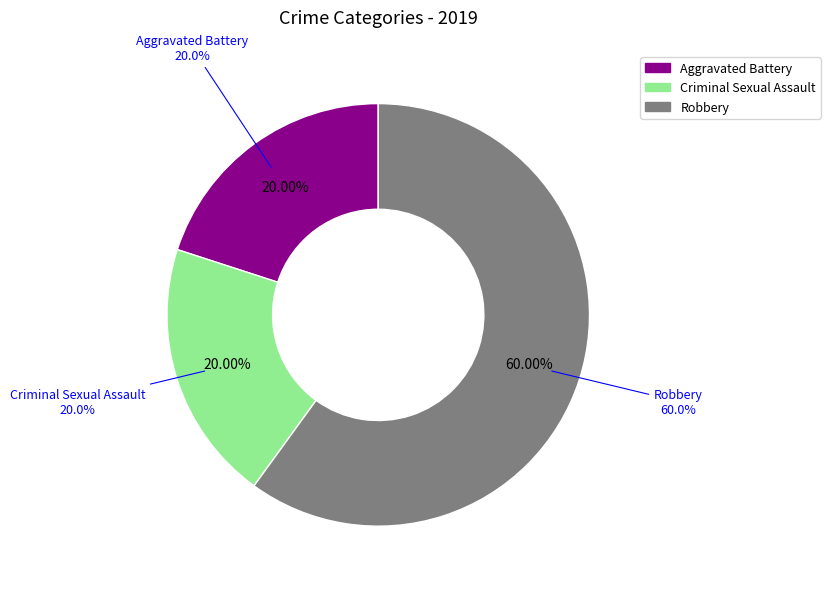

How many segments does this pie chart have?

3